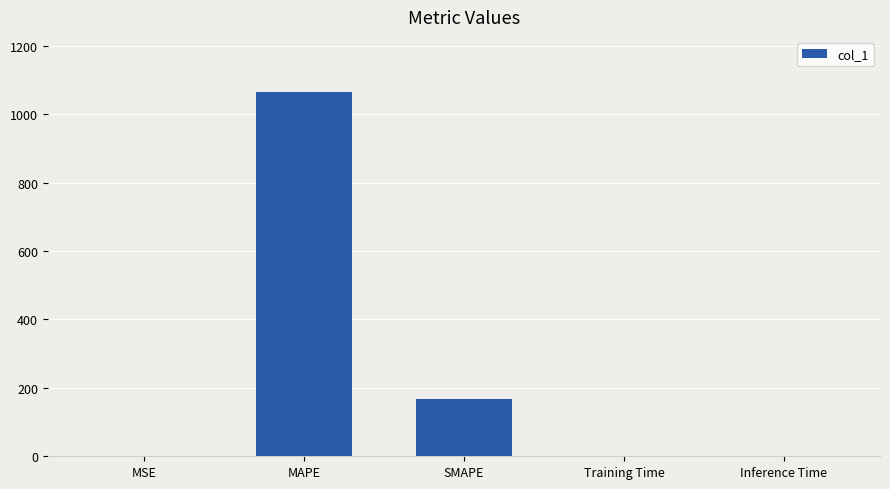

The value at MAPE is 1066.4. True or false?

True